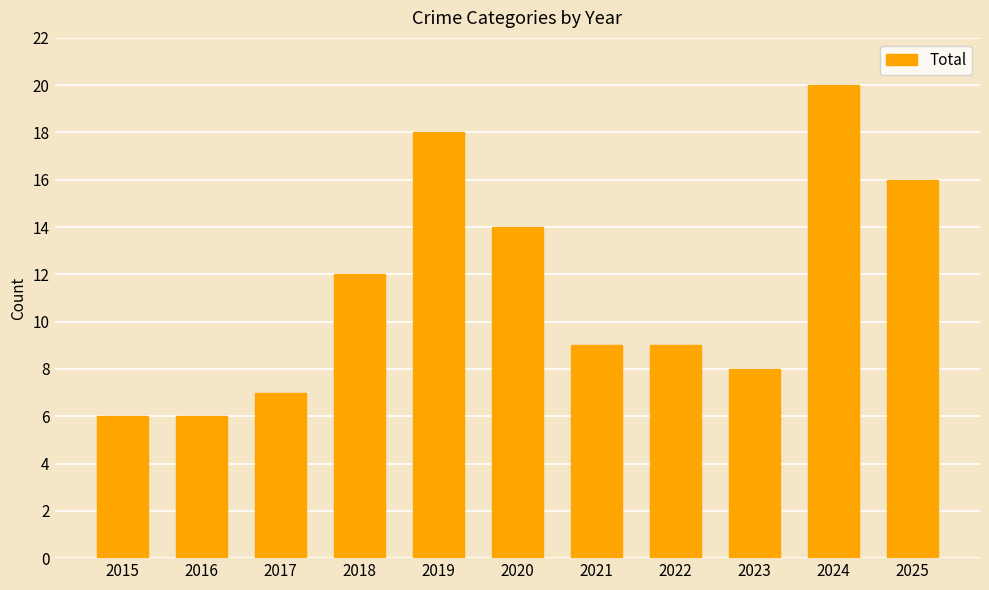

True or false: the data shows 11 at 2017.

False